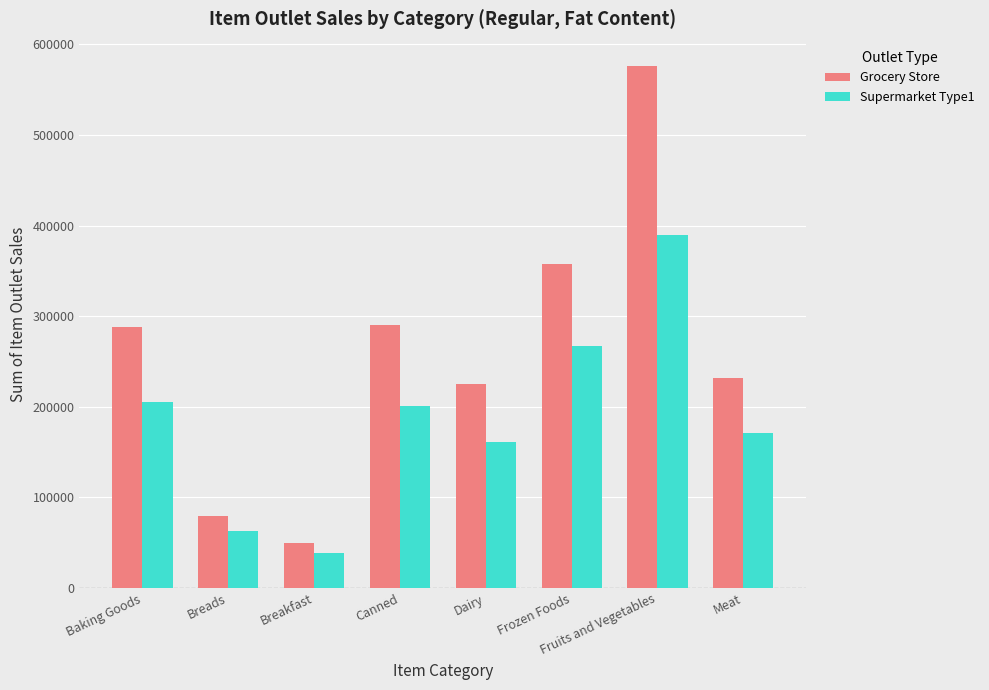

Which series has the largest total across all categories?

Grocery Store